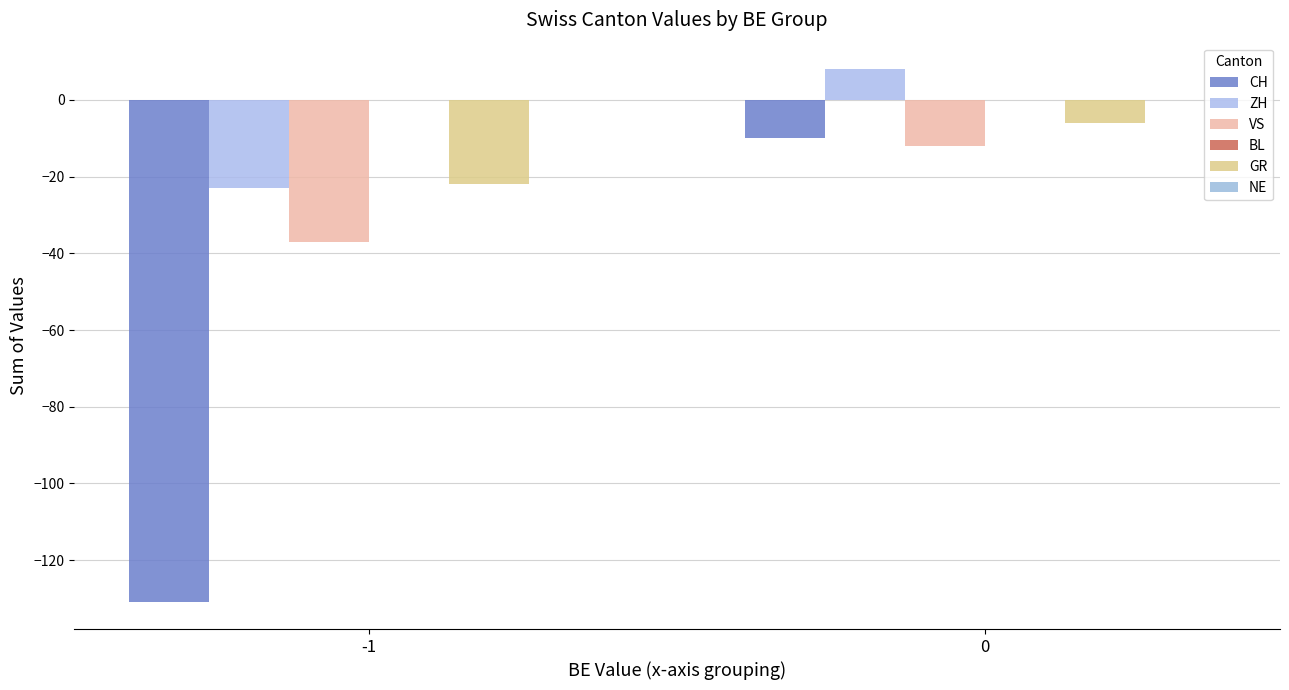

Reading right to left, list all the values displayed in this chart.

CH: 0=-10	-1=-131
ZH: 0=8	-1=-23
VS: 0=-12	-1=-37
BL: 0=0	-1=0
GR: 0=-6	-1=-22
NE: 0=0	-1=0